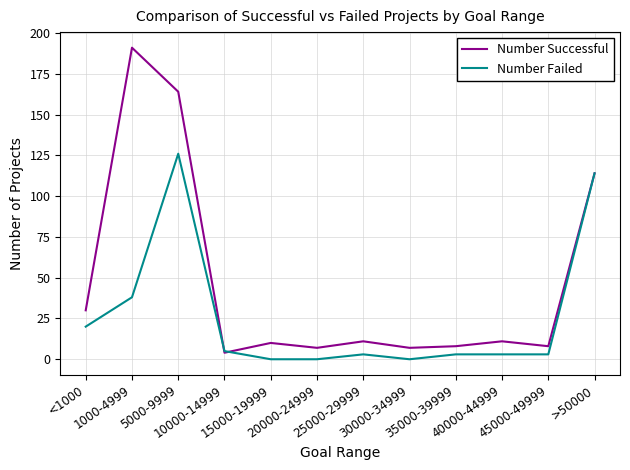

How many lines are shown in the chart?

2